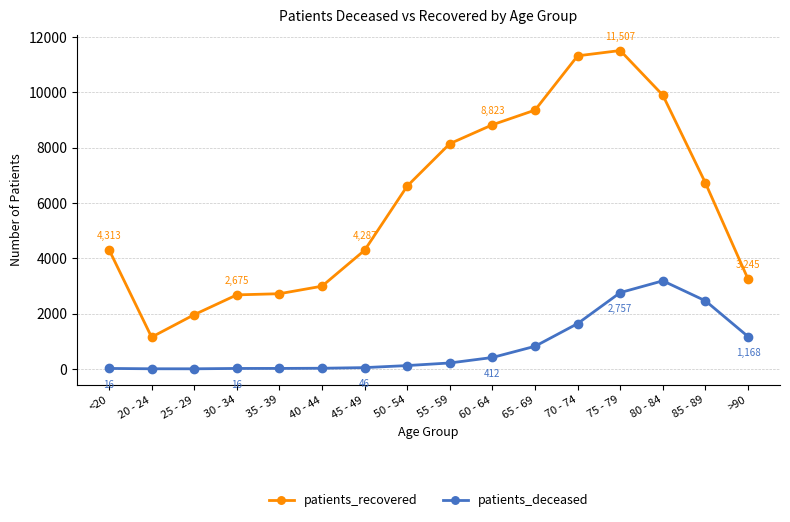

Which series has the largest total across all categories?

patients_recovered